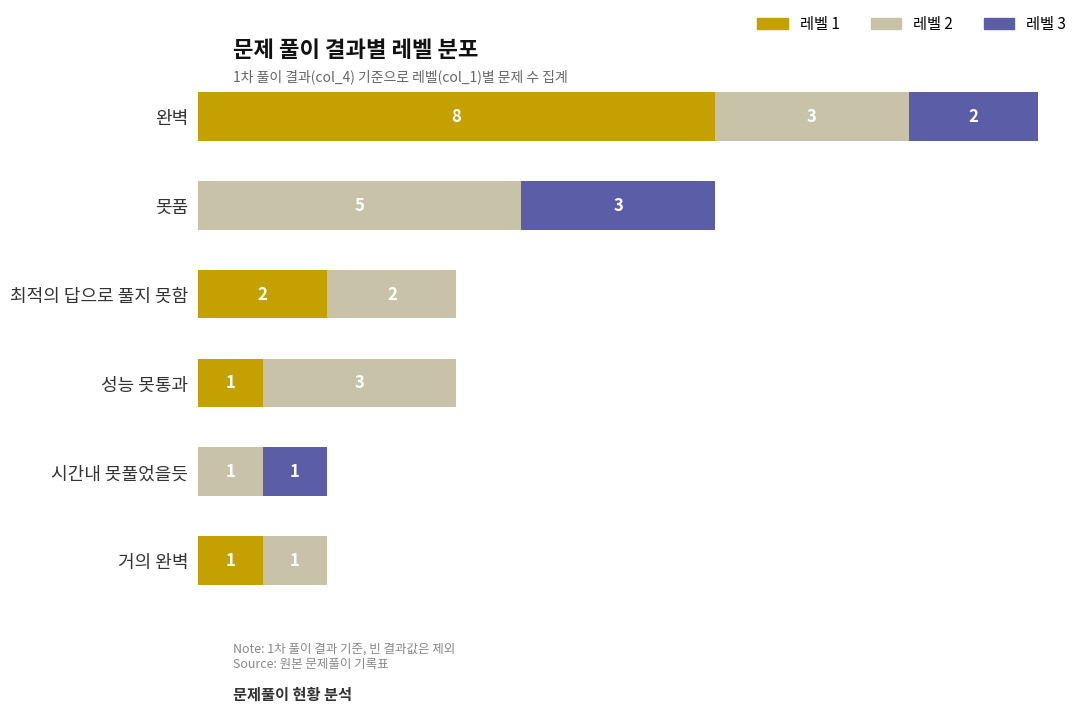

At which category is the sum across all series the highest?

완벽